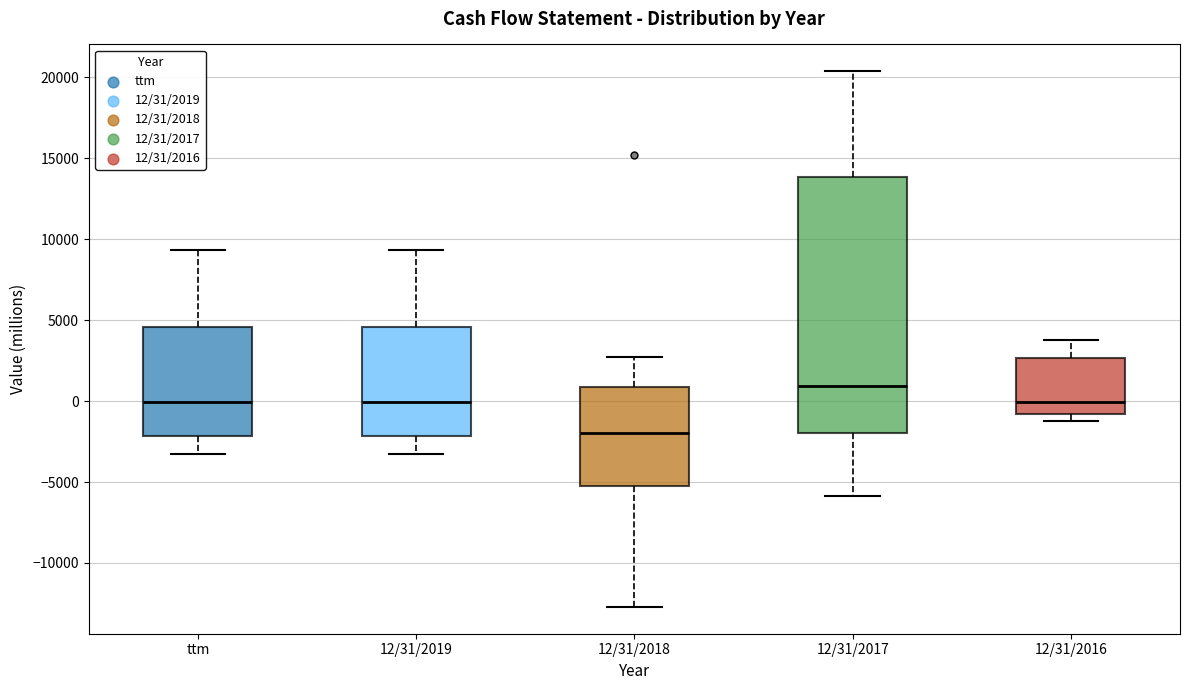

Where does the median line of the box for 12/31/2018 sit on the y-axis? The values are not printed on the chart, so give them approximately, as read against the axis.

-2000